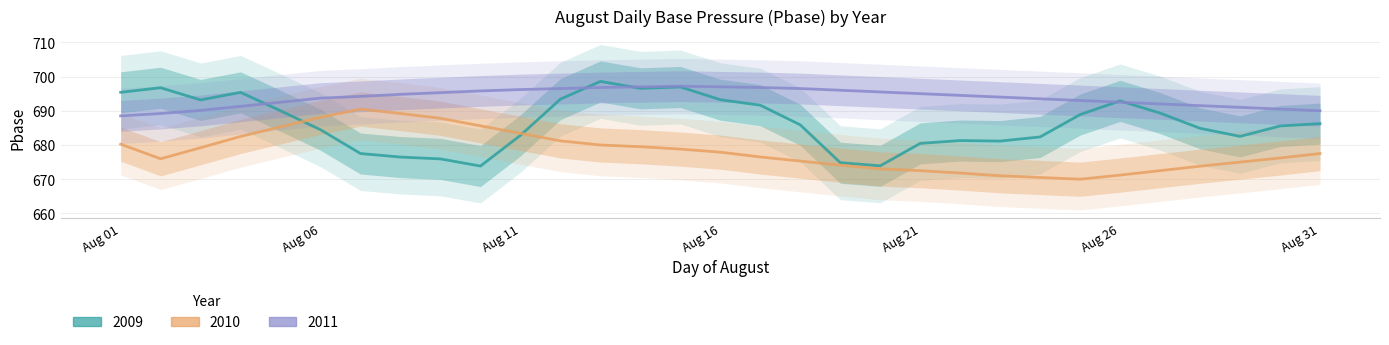

What are all the series names shown in the legend?

2009, 2010, 2011